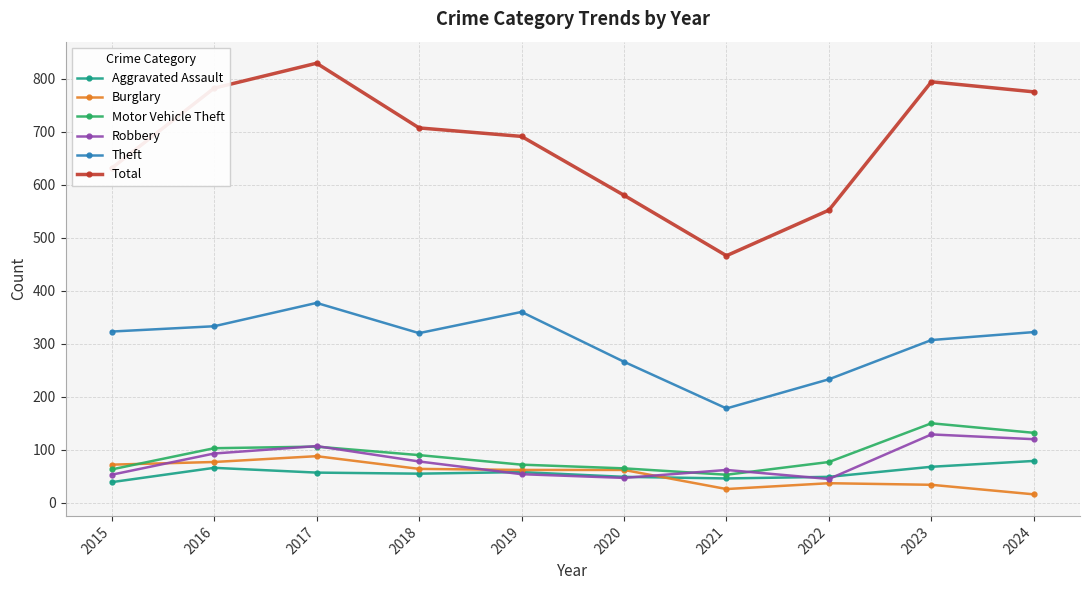

What is the spread (max minus min) of values at 2019?

637